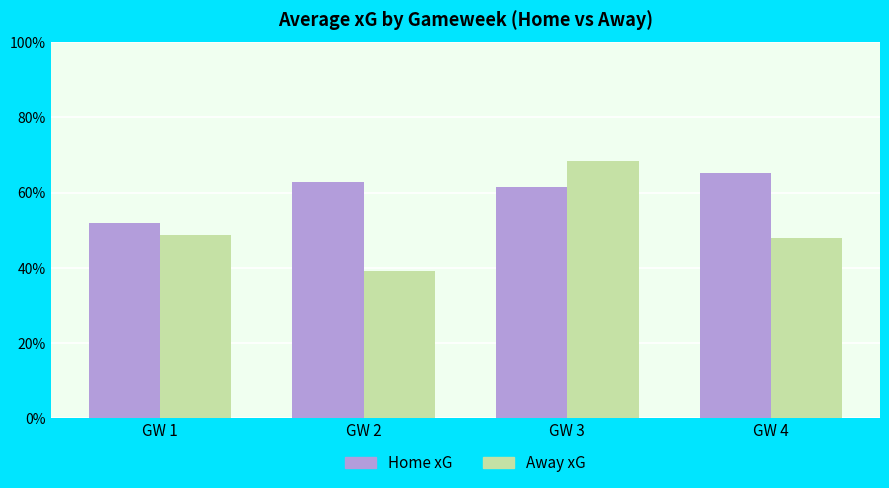

Which category has the highest value in the Away xG series?

GW 3